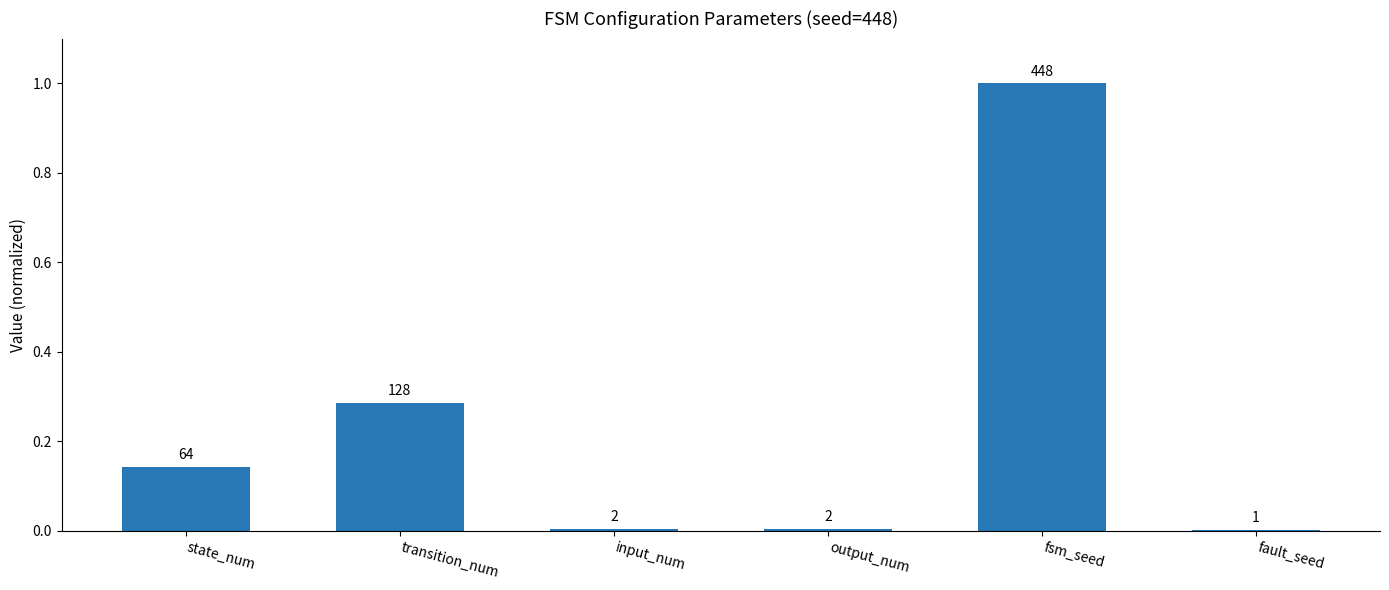

True or false: the data shows 0.1 at transition_num.

False